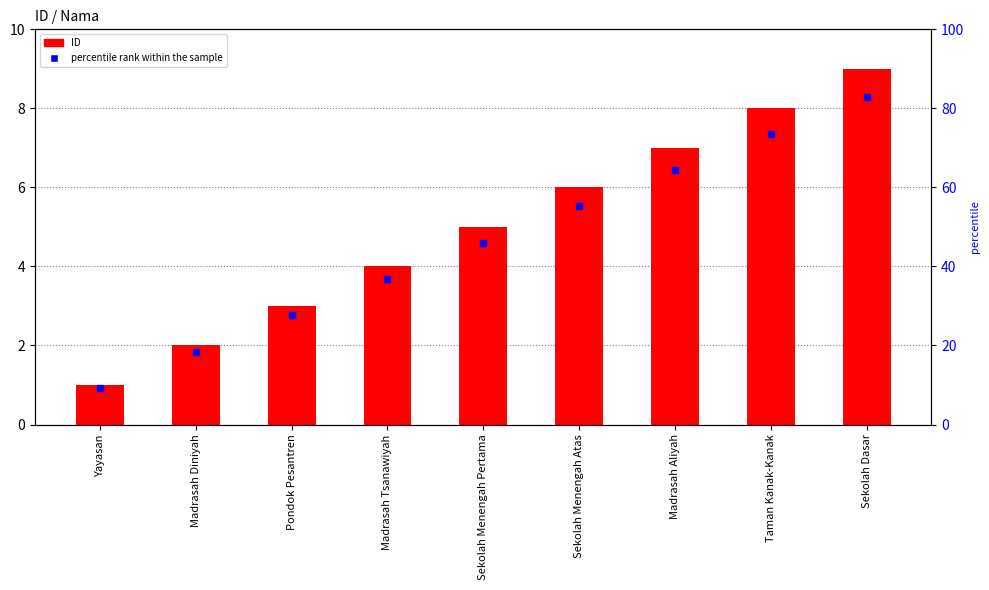

List the labels in order of value, smallest first.

Yayasan, Madrasah Diniyah, Pondok Pesantren, Madrasah Tsanawiyah, Sekolah Menengah Pertama, Sekolah Menengah Atas, Madrasah Aliyah, Taman Kanak-Kanak, Sekolah Dasar